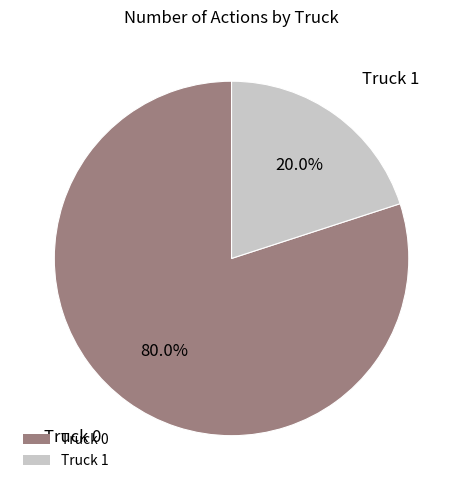

Count the number of slices in the pie.

2